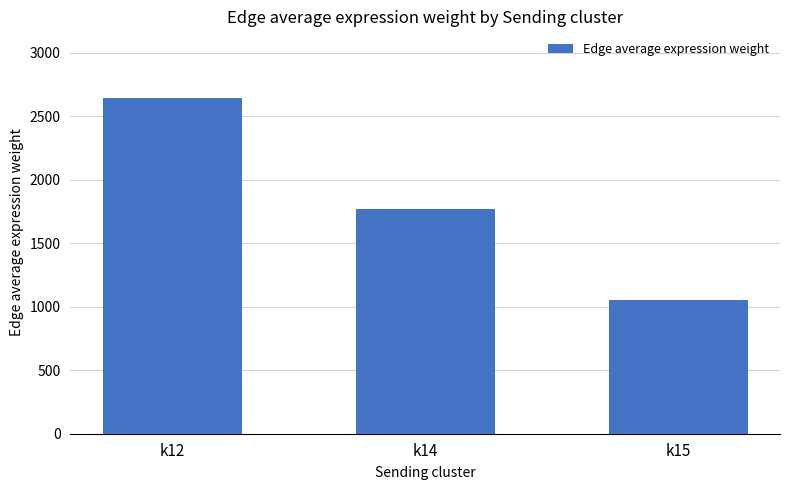

What is the average value?

1818.1